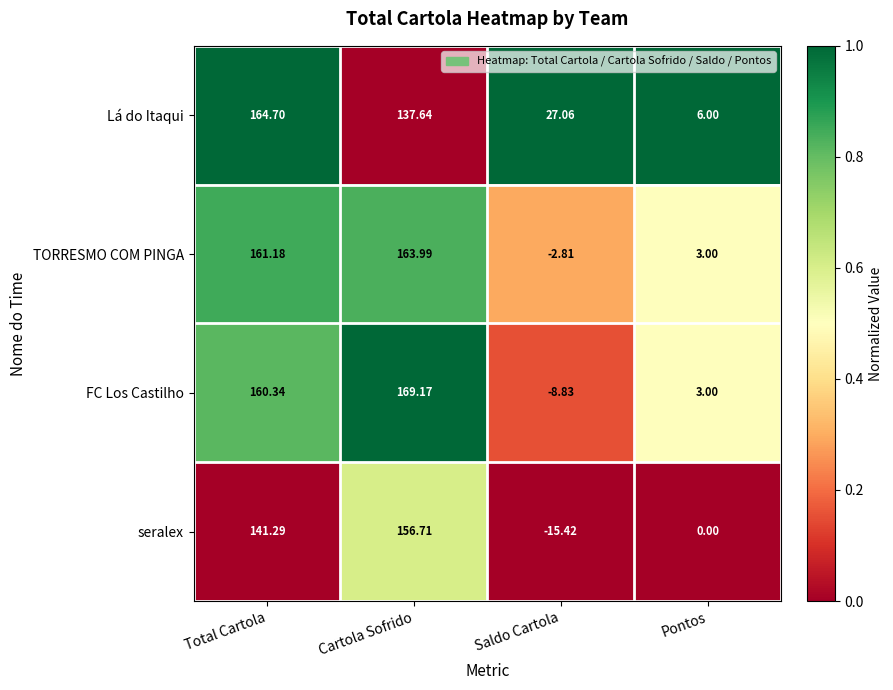

Where is FC Los Castilho nearest to the value 80?

Pontos